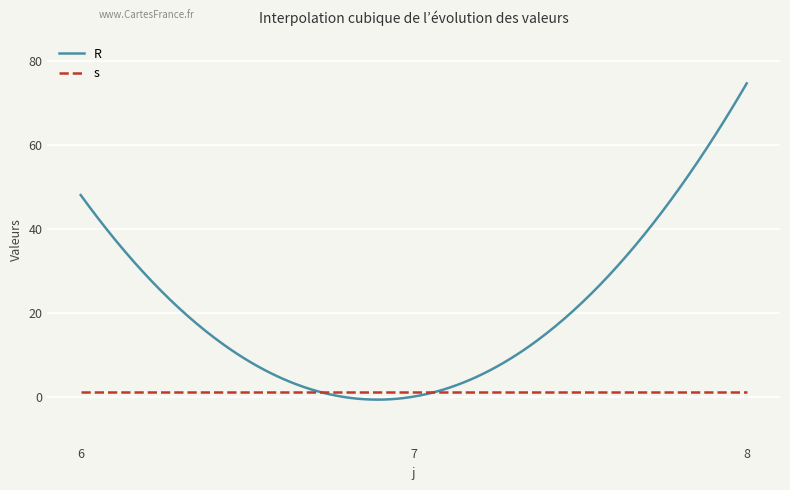

What are all the series names shown in the legend?

R, s